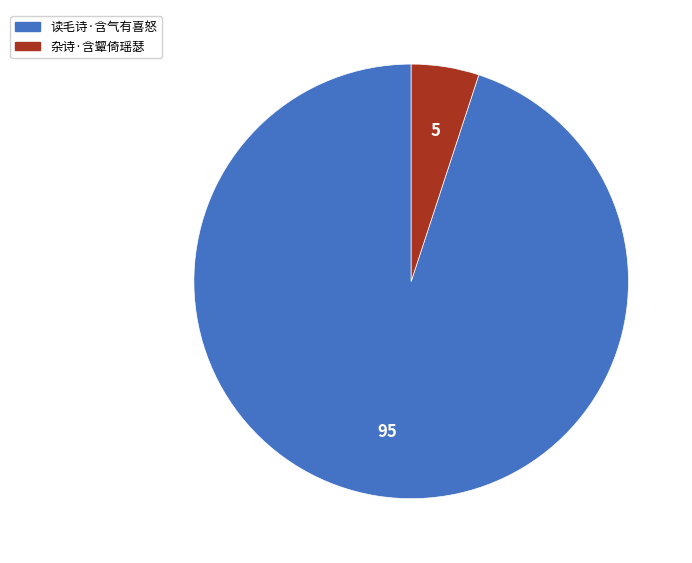

What is the ratio of the value at 读毛诗·含气有喜怒 to the value at 杂诗·含颦倚瑶瑟?

18.9